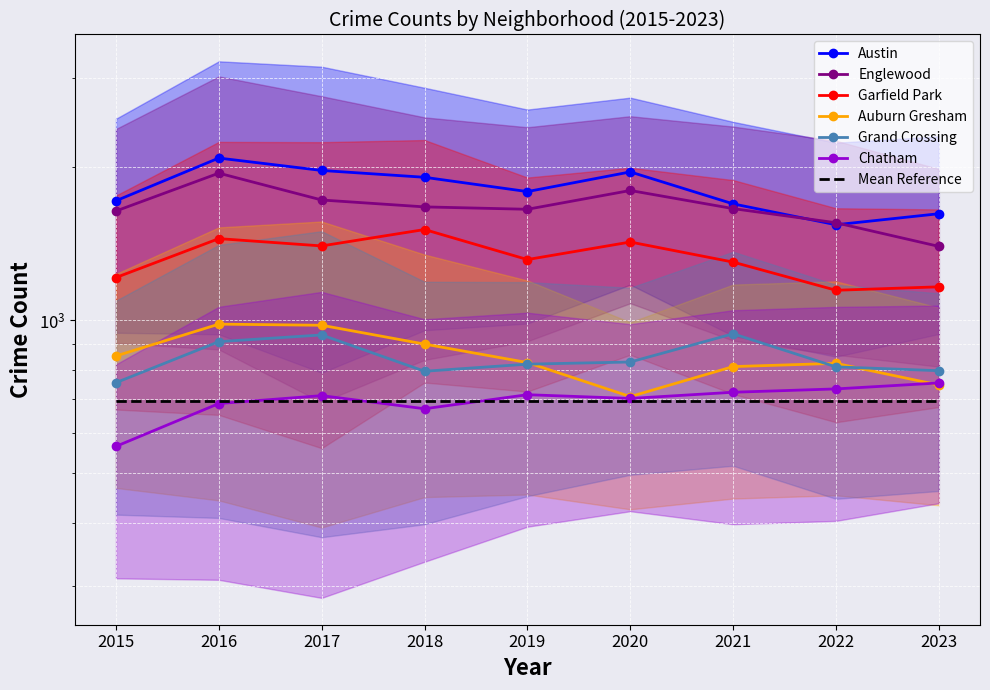

The value of Auburn Gresham at 2016 is 983. True or false?

True